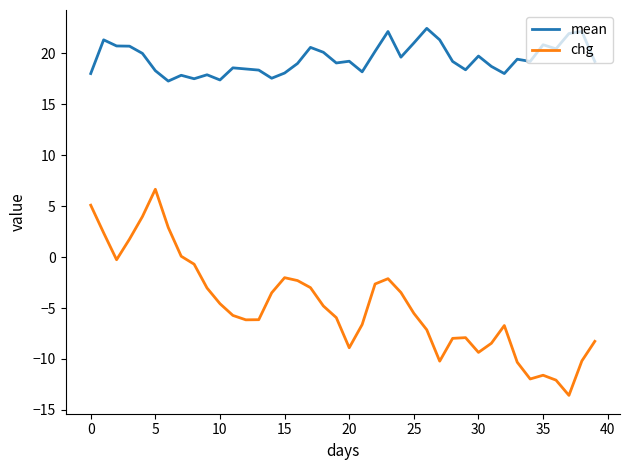

What is the sum of all chg values?

-190.4